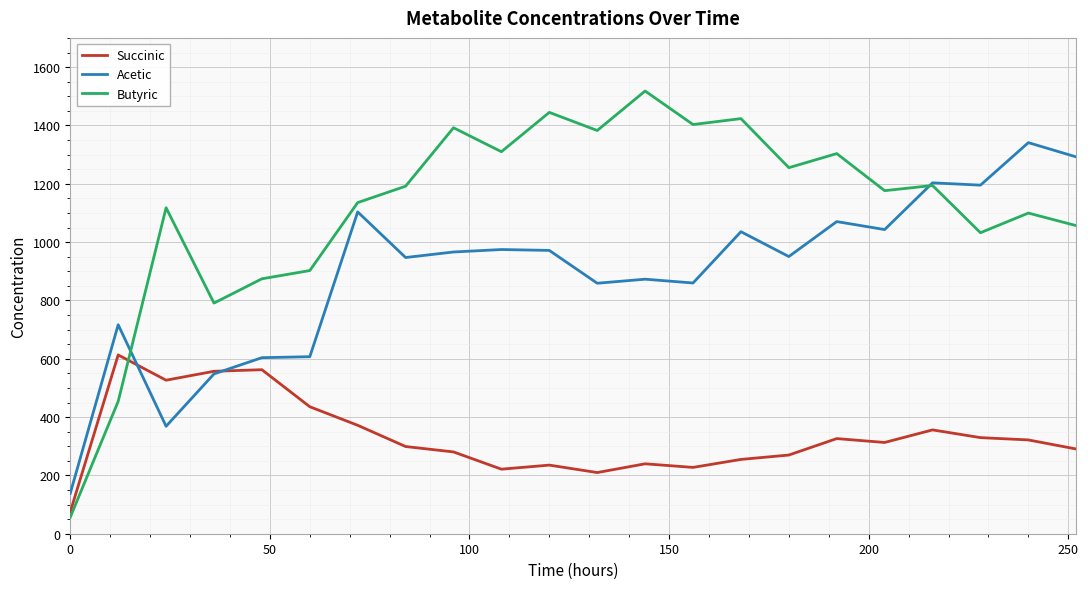

What is the smallest value displayed?

56.8